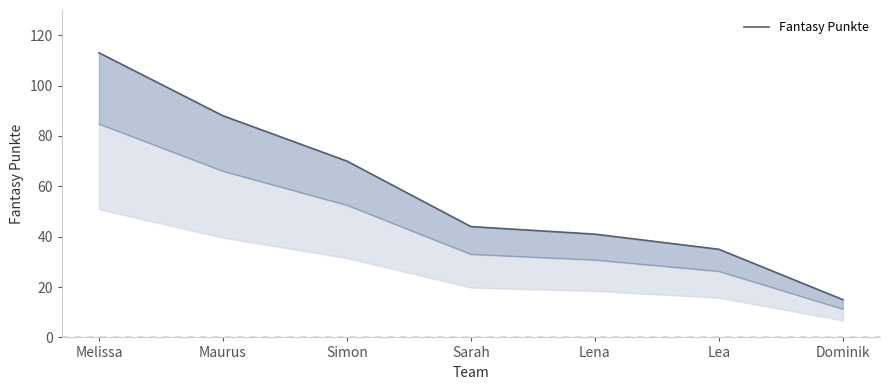

Does the chart have visible grid lines?

No